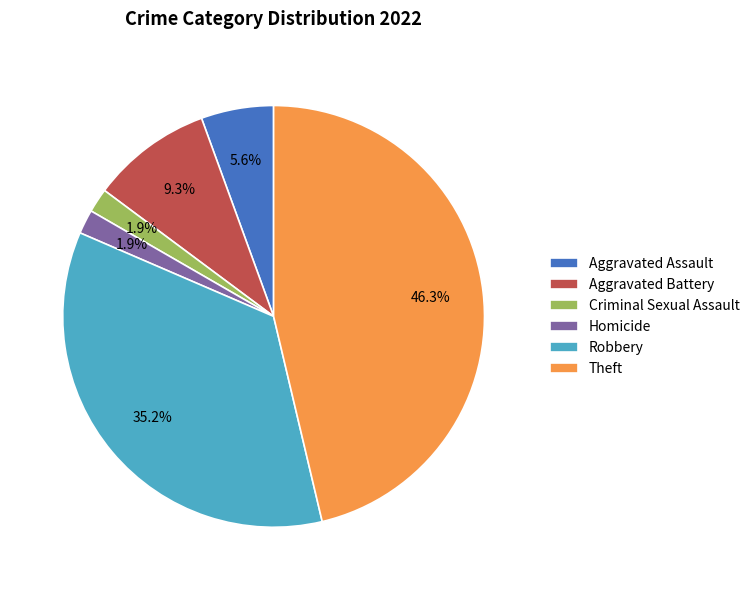

Combined, what portion of the pie is Robbery and Aggravated Battery?

44.4%